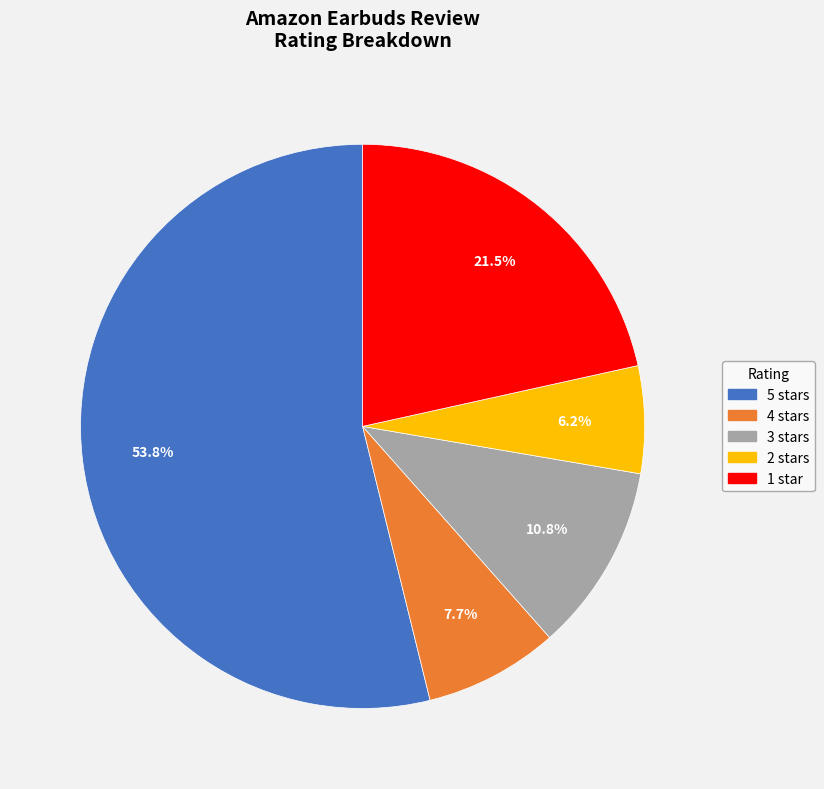

What is the largest slice in the pie chart?

5 stars